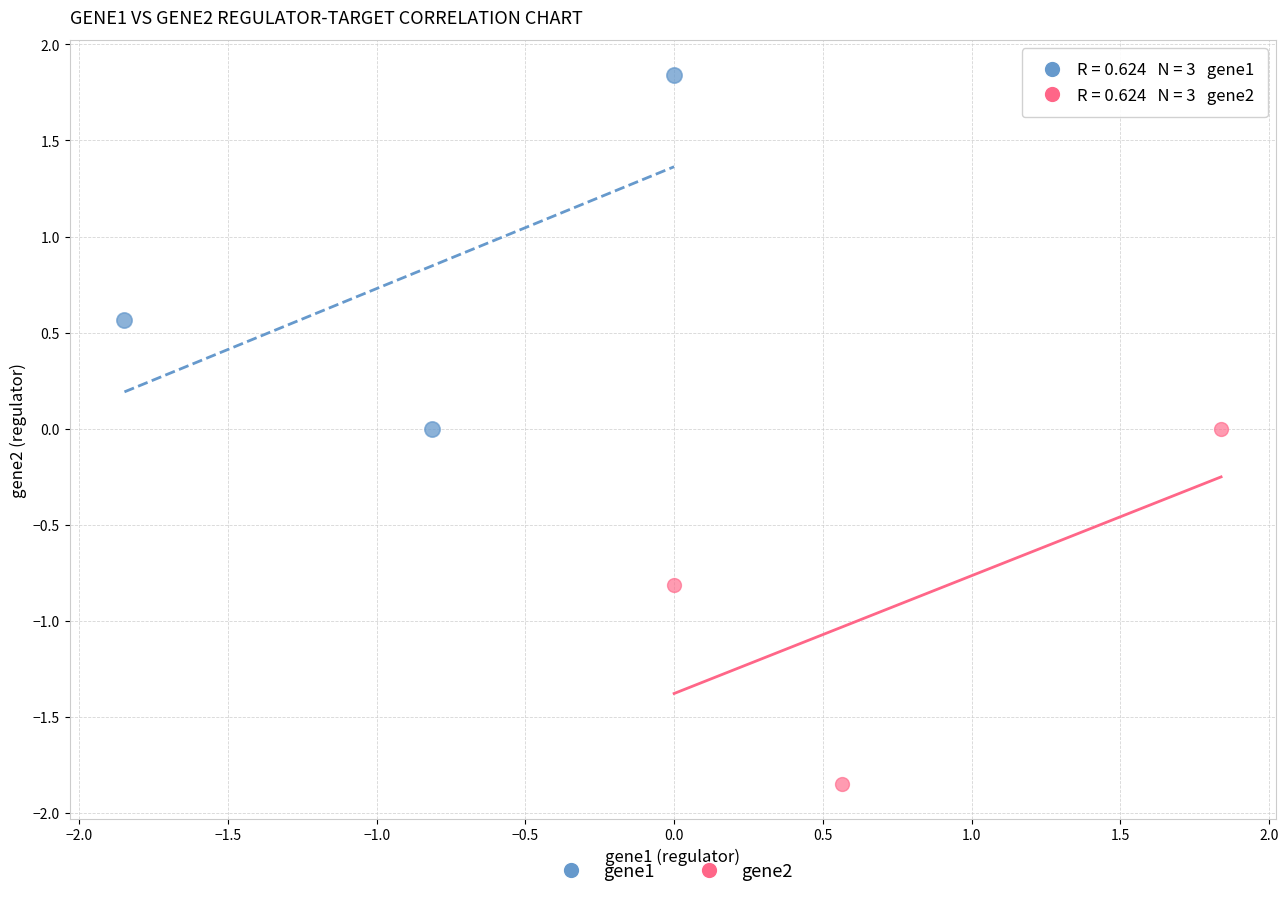

What are all the series names shown in the legend?

gene1, gene2